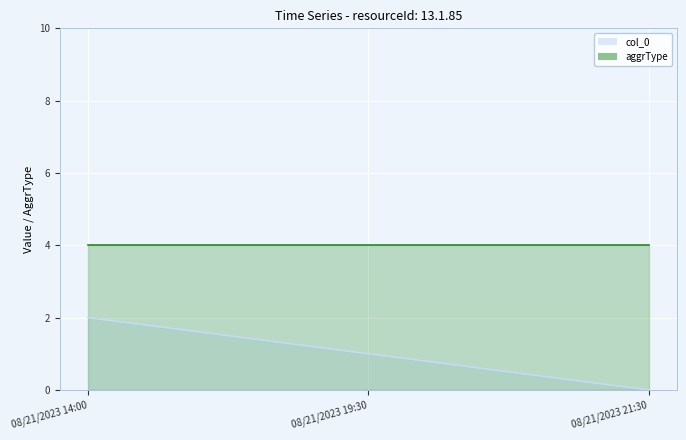

What is the label of the 3rd point from the left?

08/21/2023 21:30